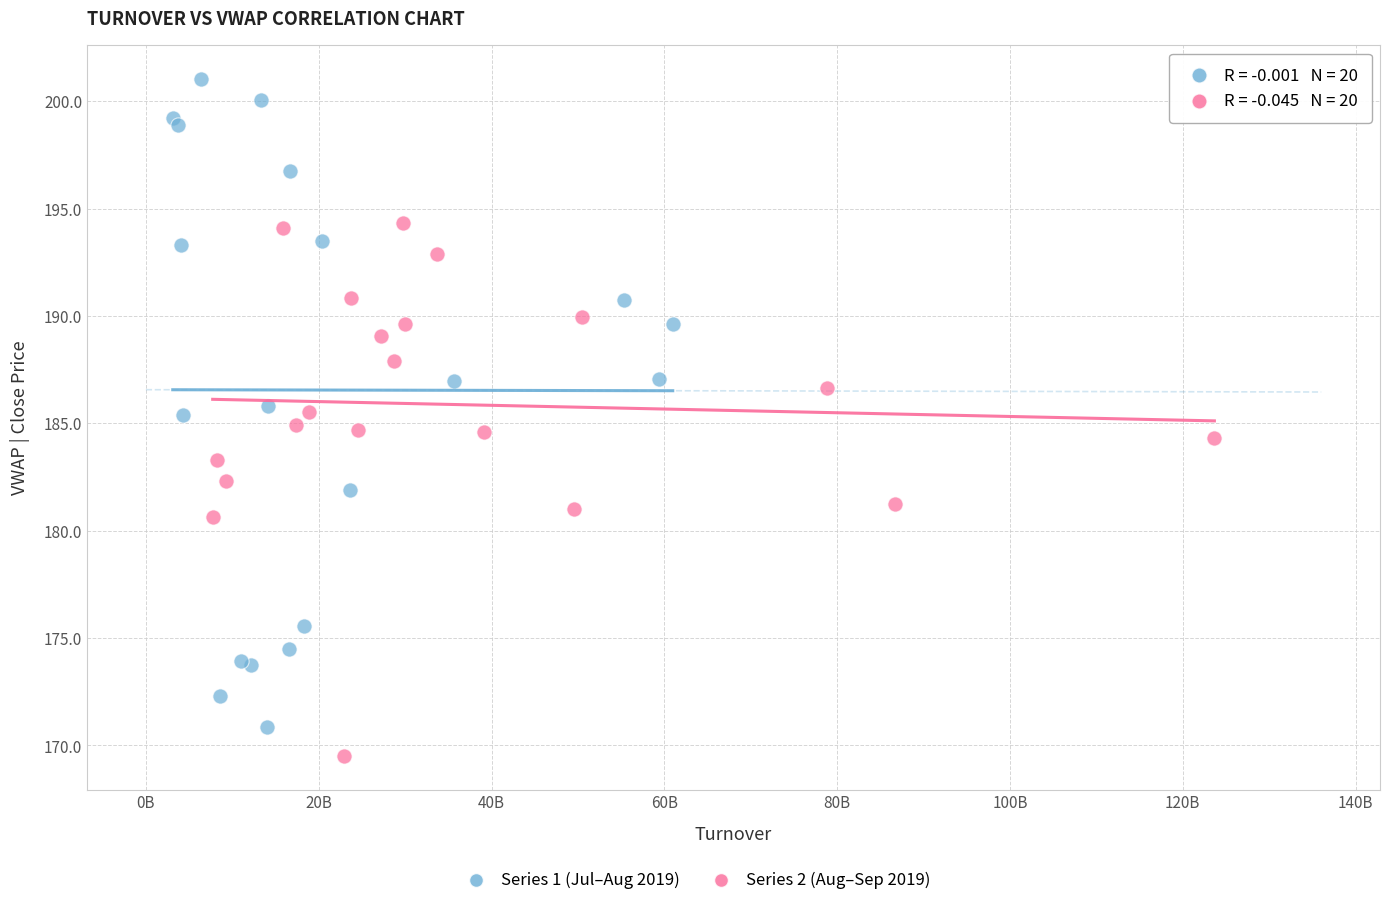

Which series has the largest Y range (max minus min)?

Series 1 (Jul–Aug 2019)